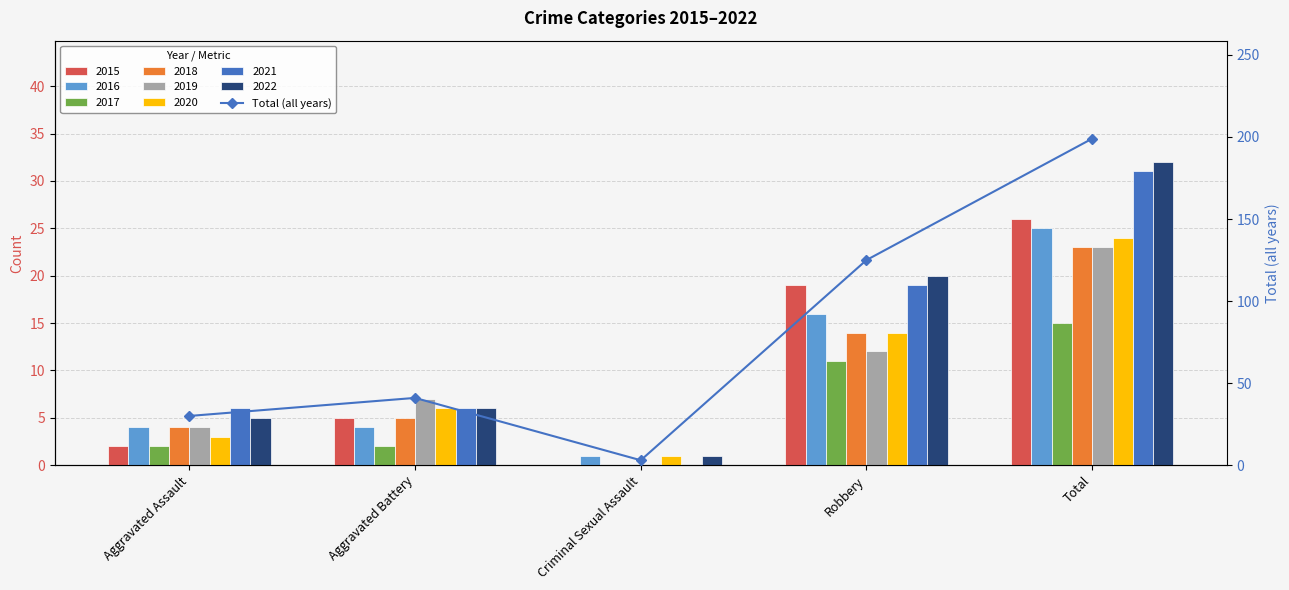

The chart shows a value of 1 at Criminal Sexual Assault. True or false?

False